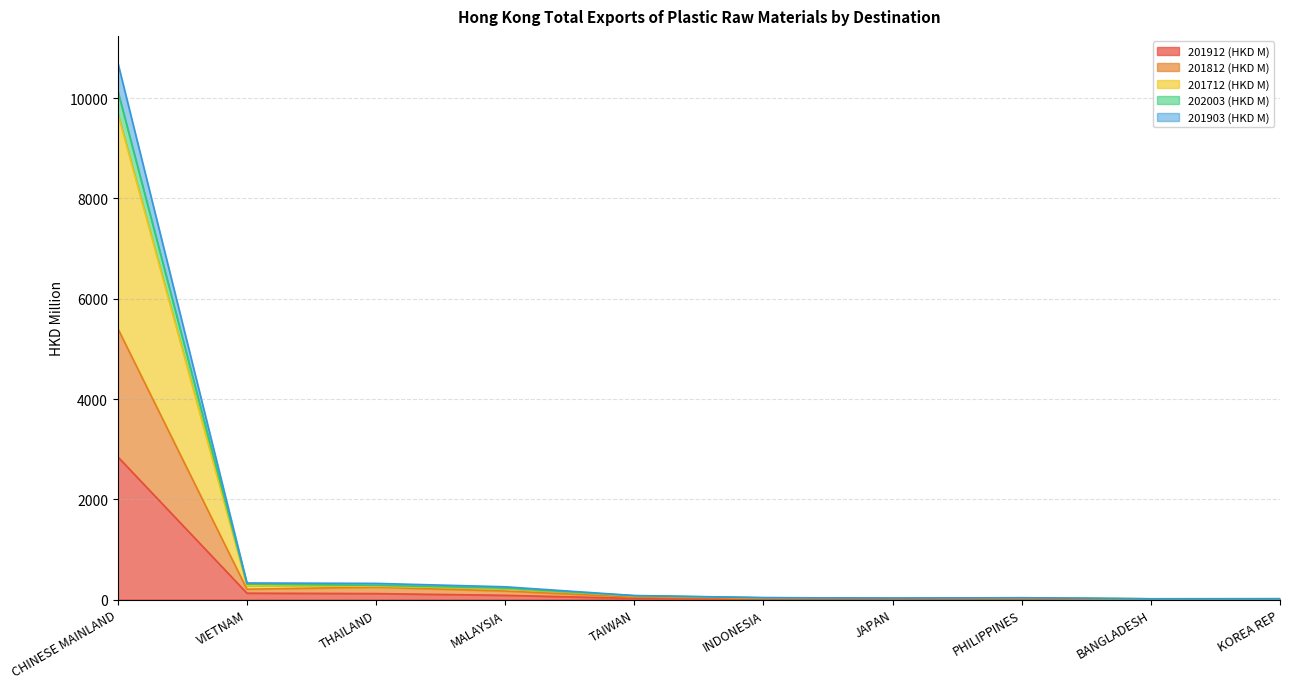

What is the minimum value for 201712 (HKD M)?

12.5